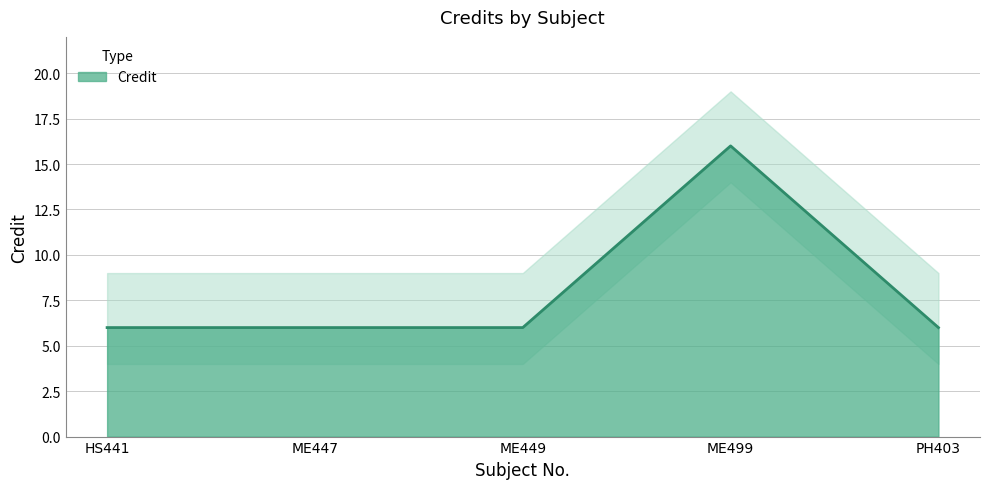

Does the chart display data point markers on the line(s)?

No